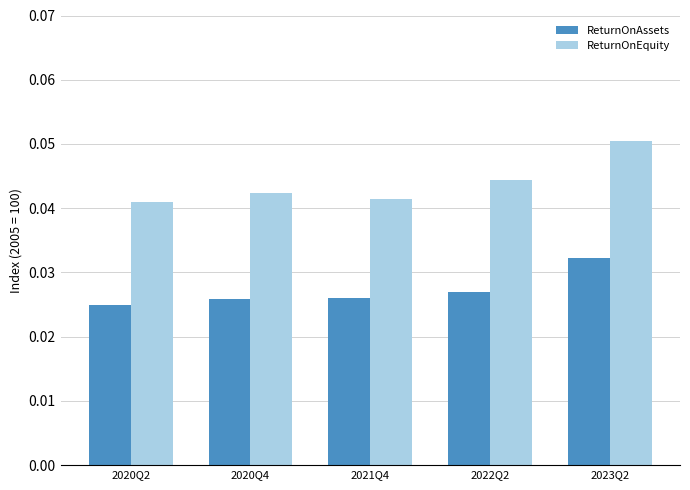

Which series has the largest range (max minus min)?

ReturnOnEquity